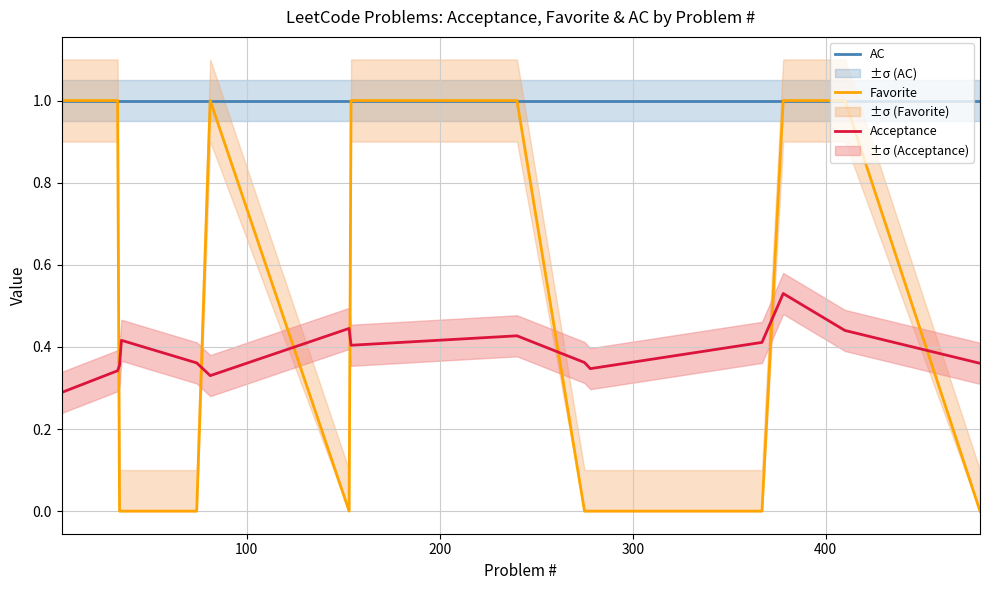

True or false: Favorite and Acceptance cross at least once.

True